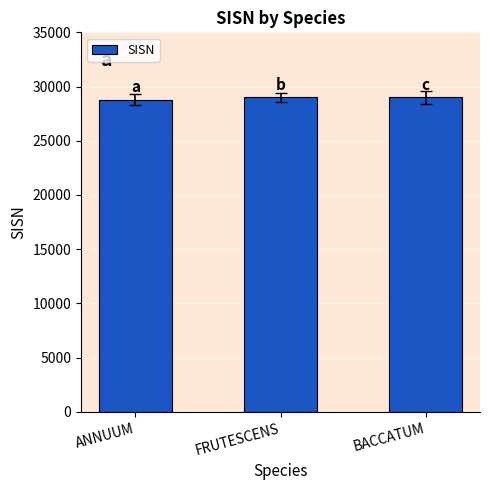

What value does the data have at BACCATUM?

29020